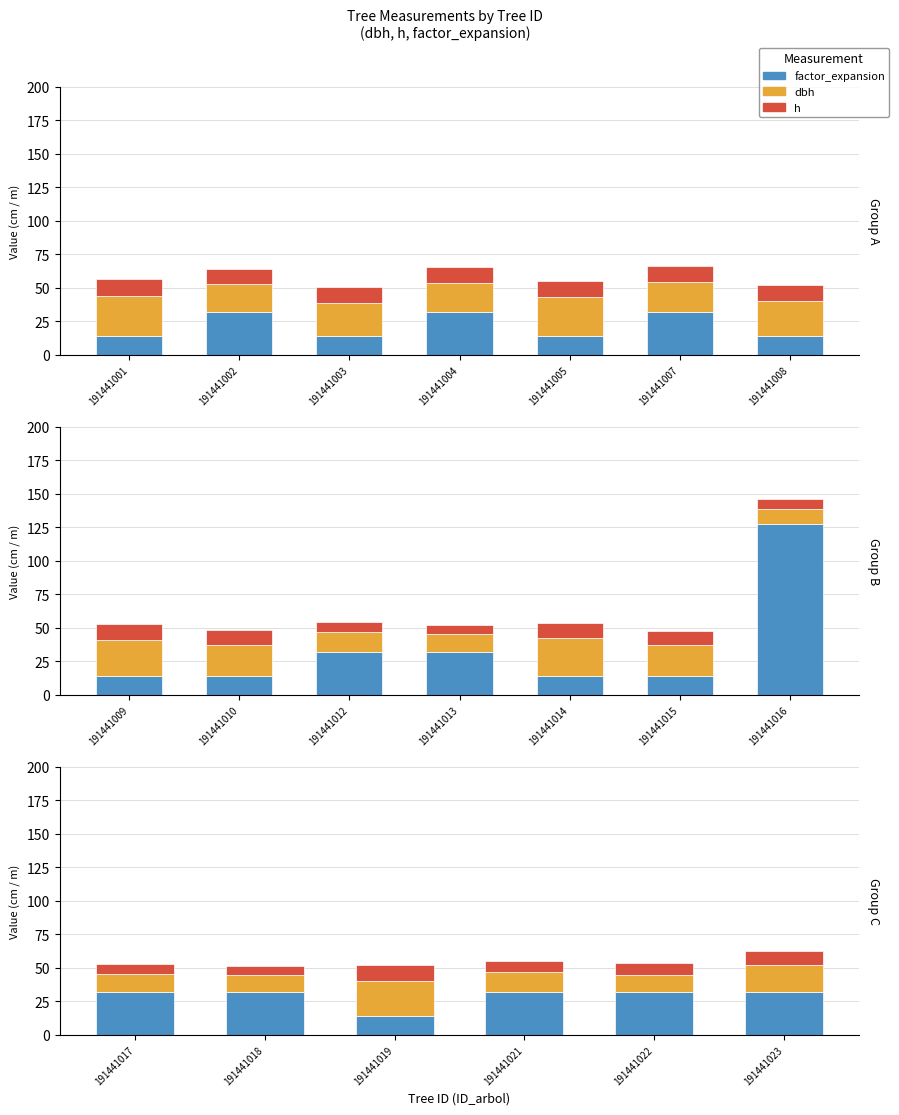

Does the chart contain any negative values?

No